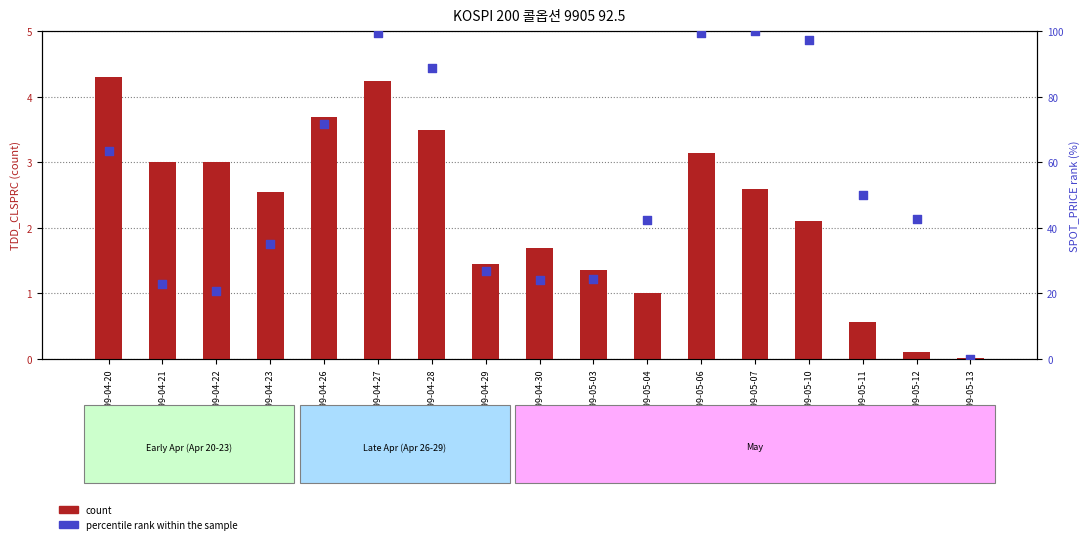

At how many categories does at least one series exceed 62?

7